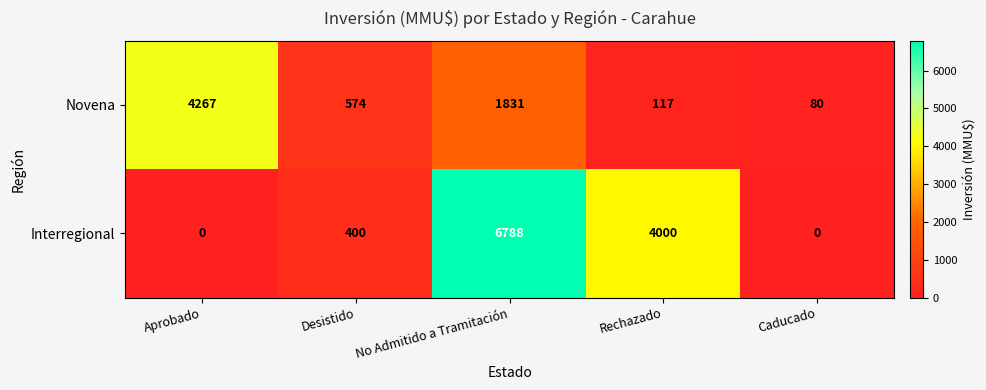

At No Admitido a Tramitación, list the series in order from smallest to largest.

Novena, Interregional